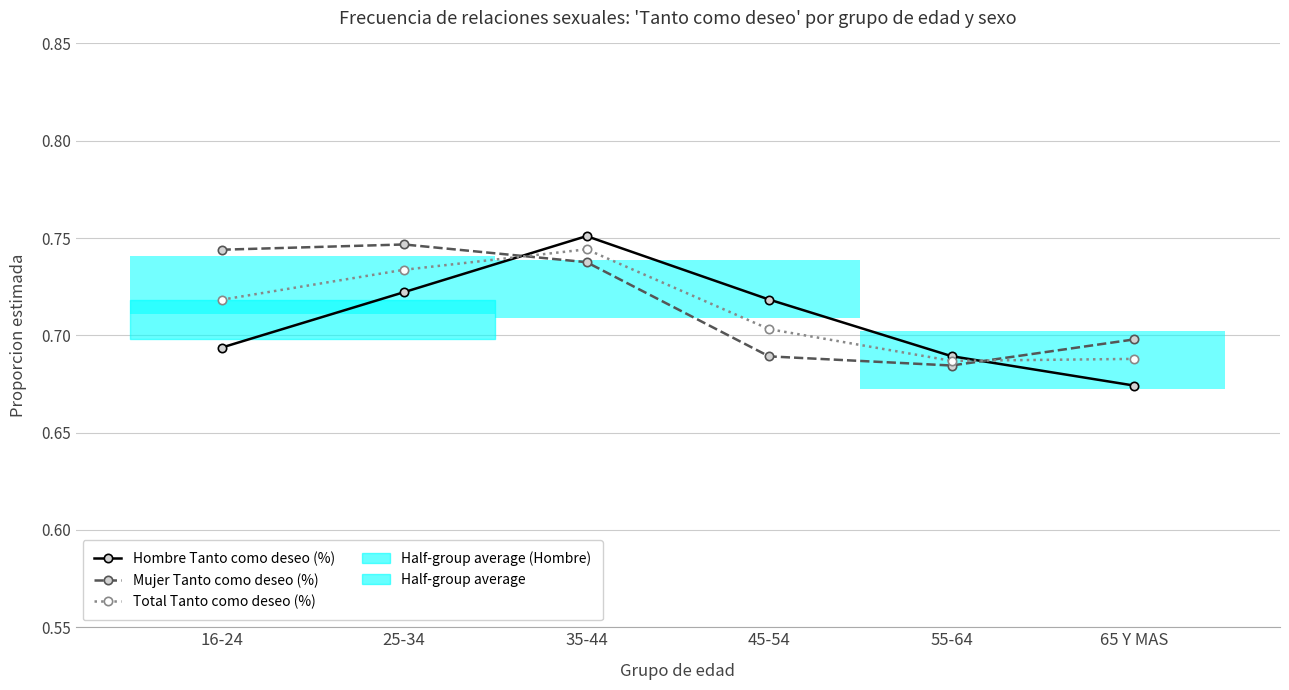

Reading left to right, what are all the values shown in this chart?

Hombre Tanto como deseo (%): 16-24=0.7	25-34=0.7	35-44=0.8	45-54=0.7	55-64=0.7	65 Y MAS=0.7
Mujer Tanto como deseo (%): 16-24=0.7	25-34=0.7	35-44=0.7	45-54=0.7	55-64=0.7	65 Y MAS=0.7
Total Tanto como deseo (%): 16-24=0.7	25-34=0.7	35-44=0.7	45-54=0.7	55-64=0.7	65 Y MAS=0.7